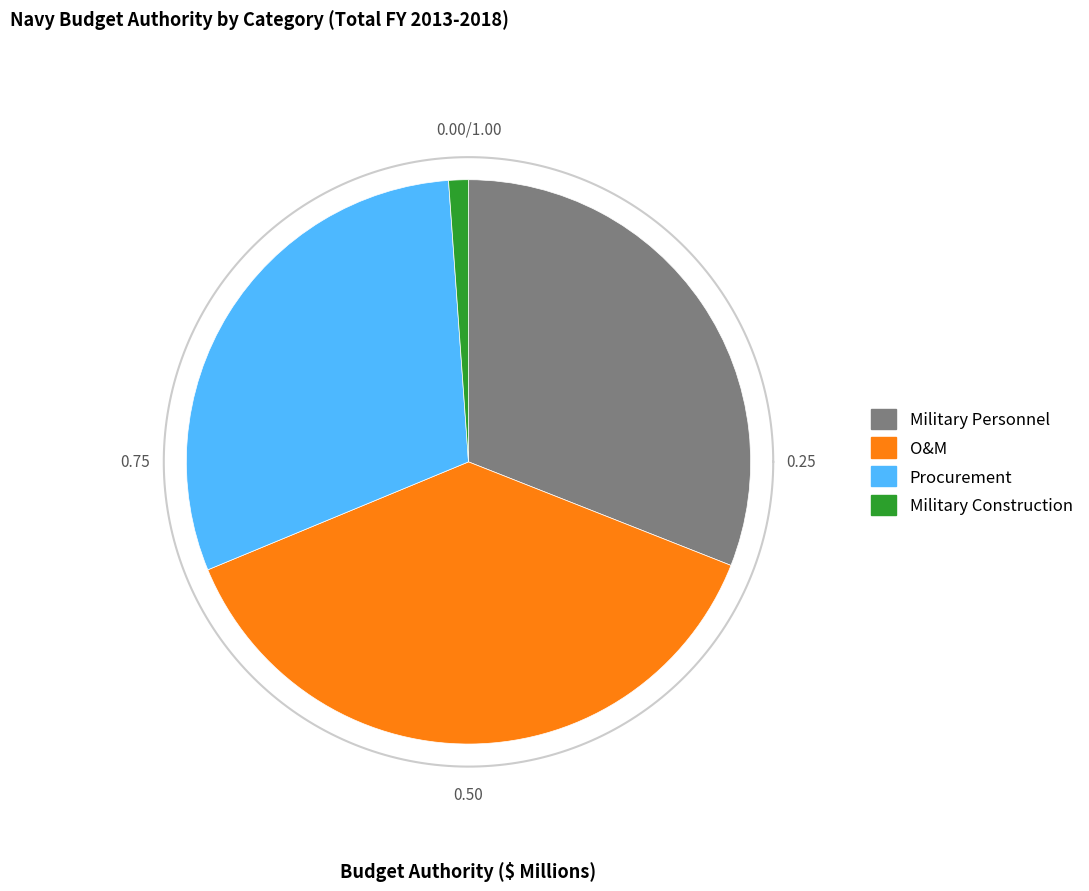

Is there a majority slice in this chart?

No